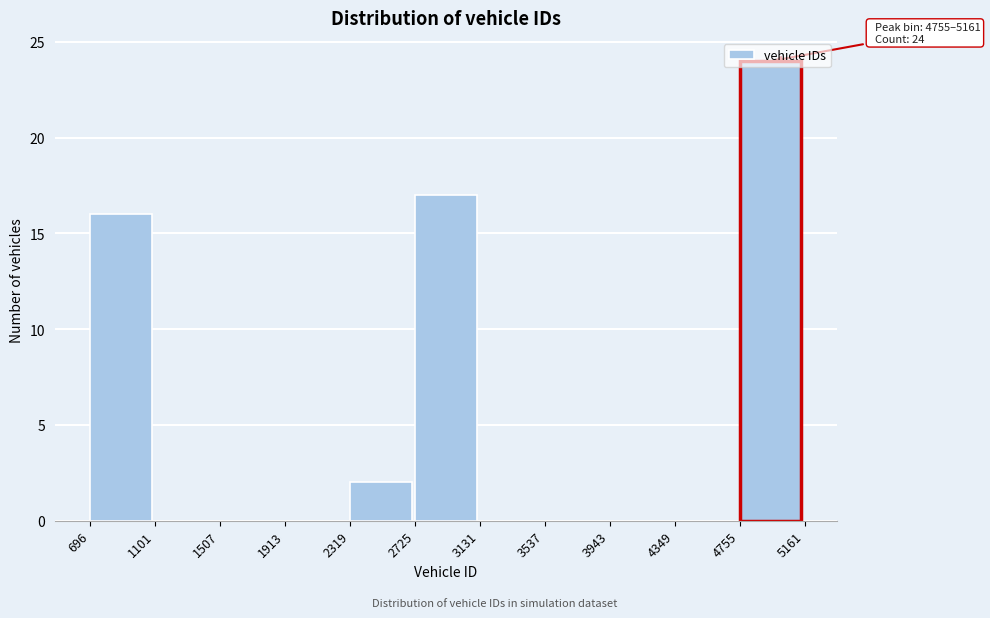

Which range on the x-axis has the tallest bar?

4755 to 5161